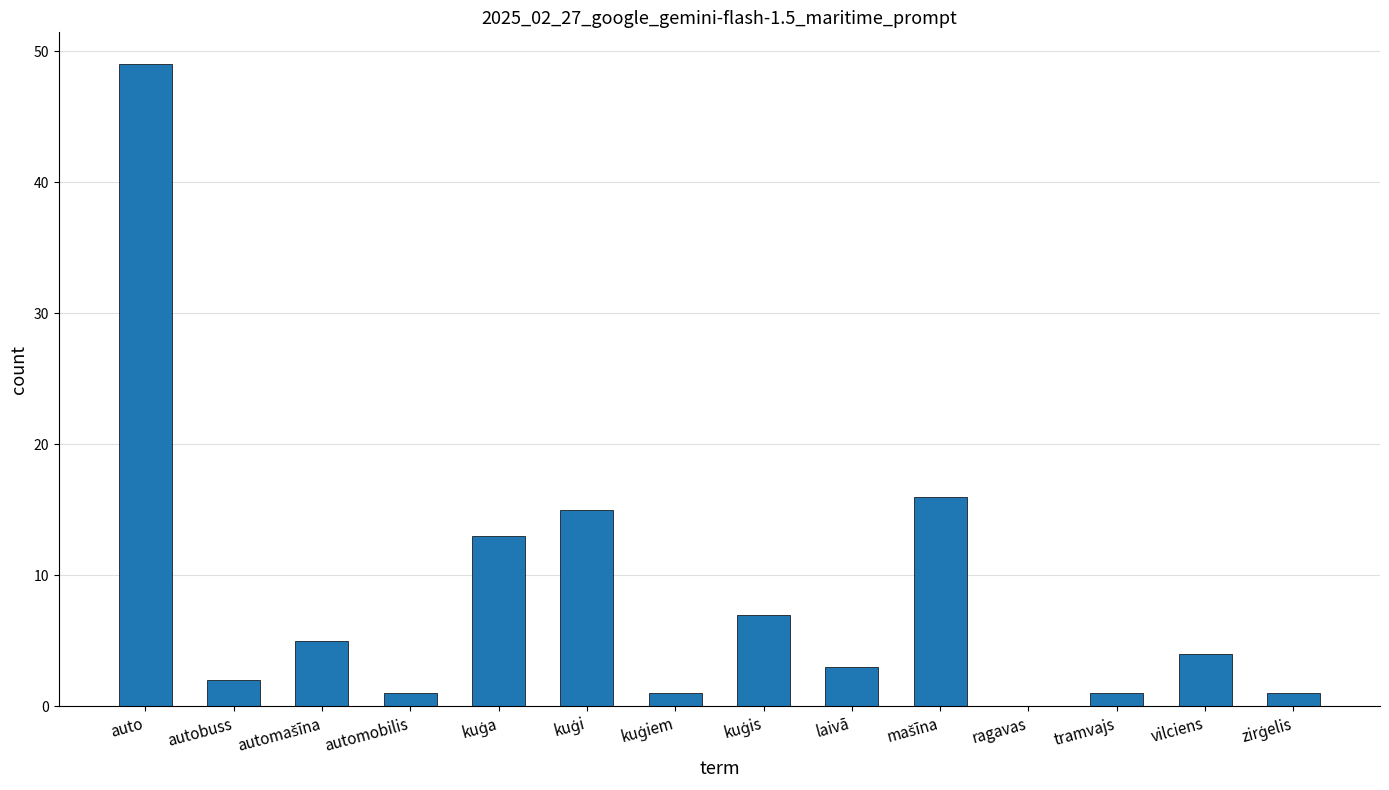

What is the average value?

8